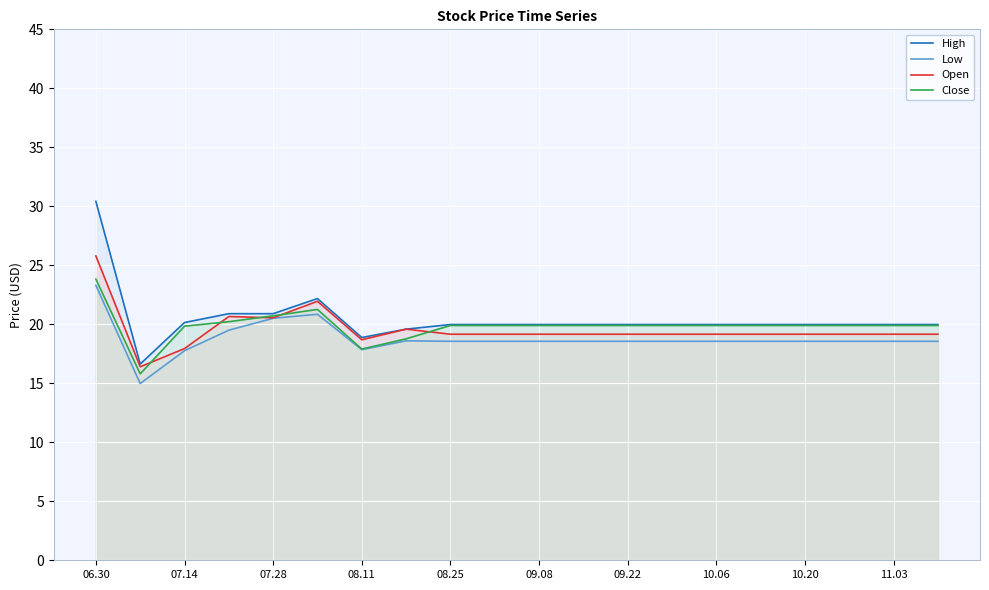

The Low series shows 18.6 at 09.22. True or false?

True